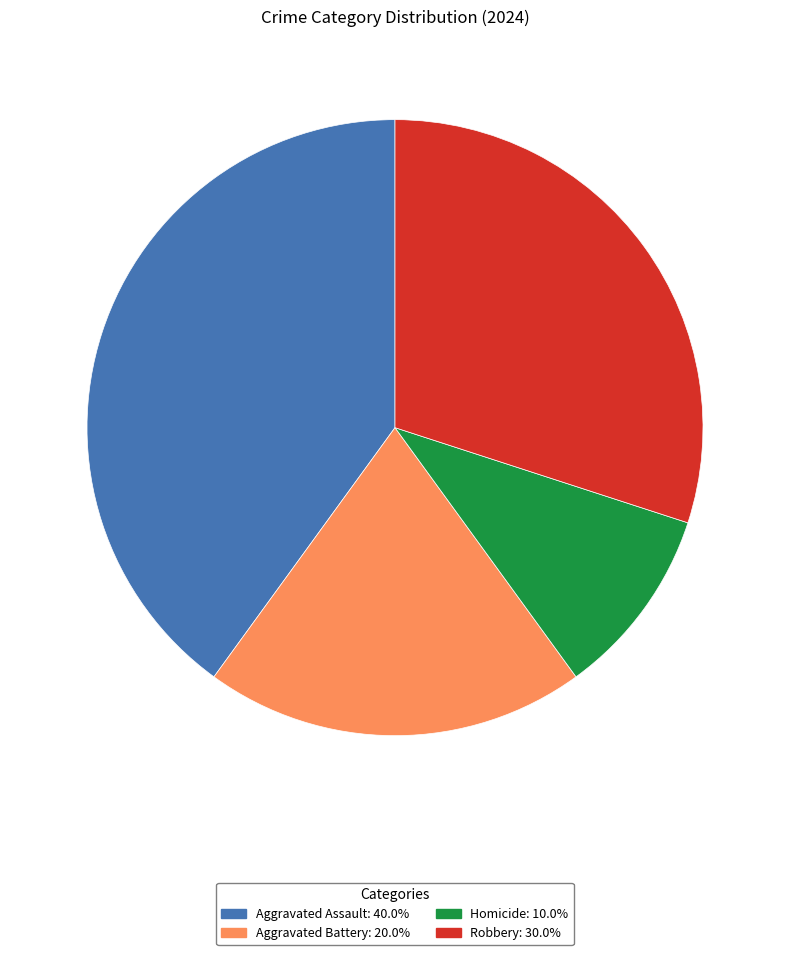

Count the number of slices in the pie.

4